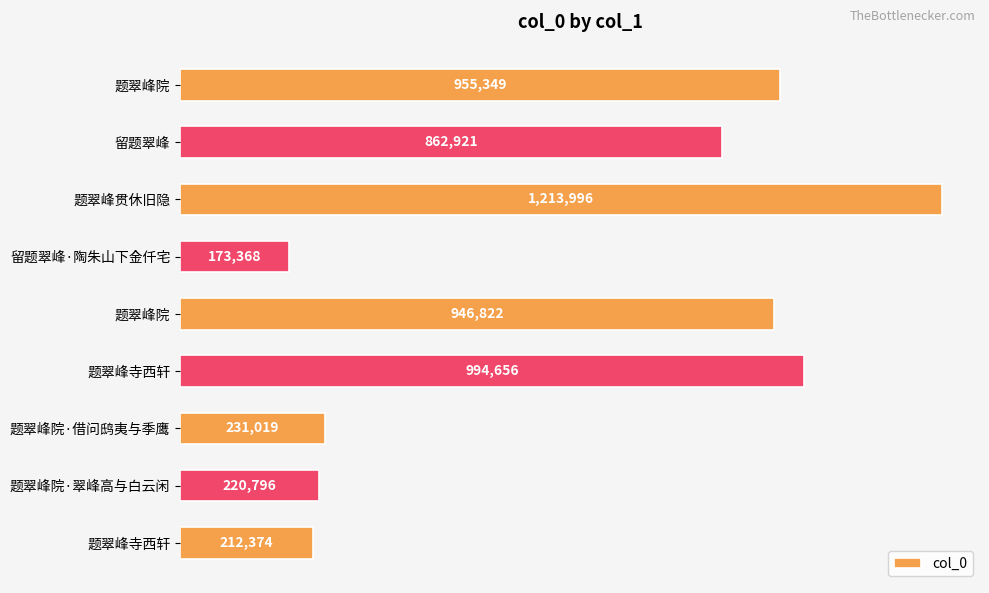

Are the bars grouped side by side (vs. stacked)?

No